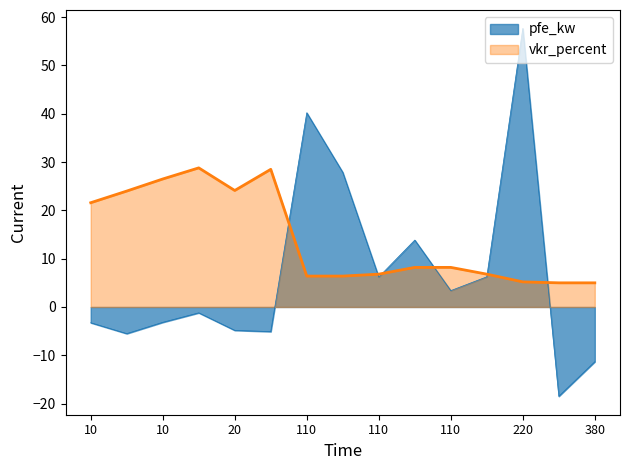

At how many categories does at least one series exceed 18?

9